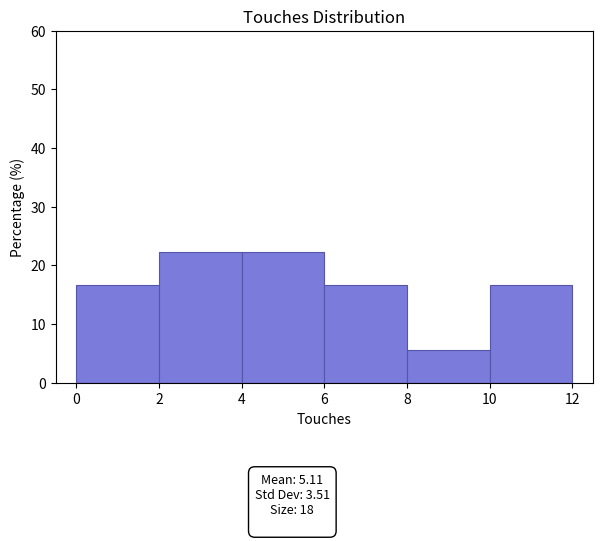

How tall is the bar that spans 0 to 2 on the x-axis? The values are not printed on the chart, so give them approximately, as read against the axis.

17